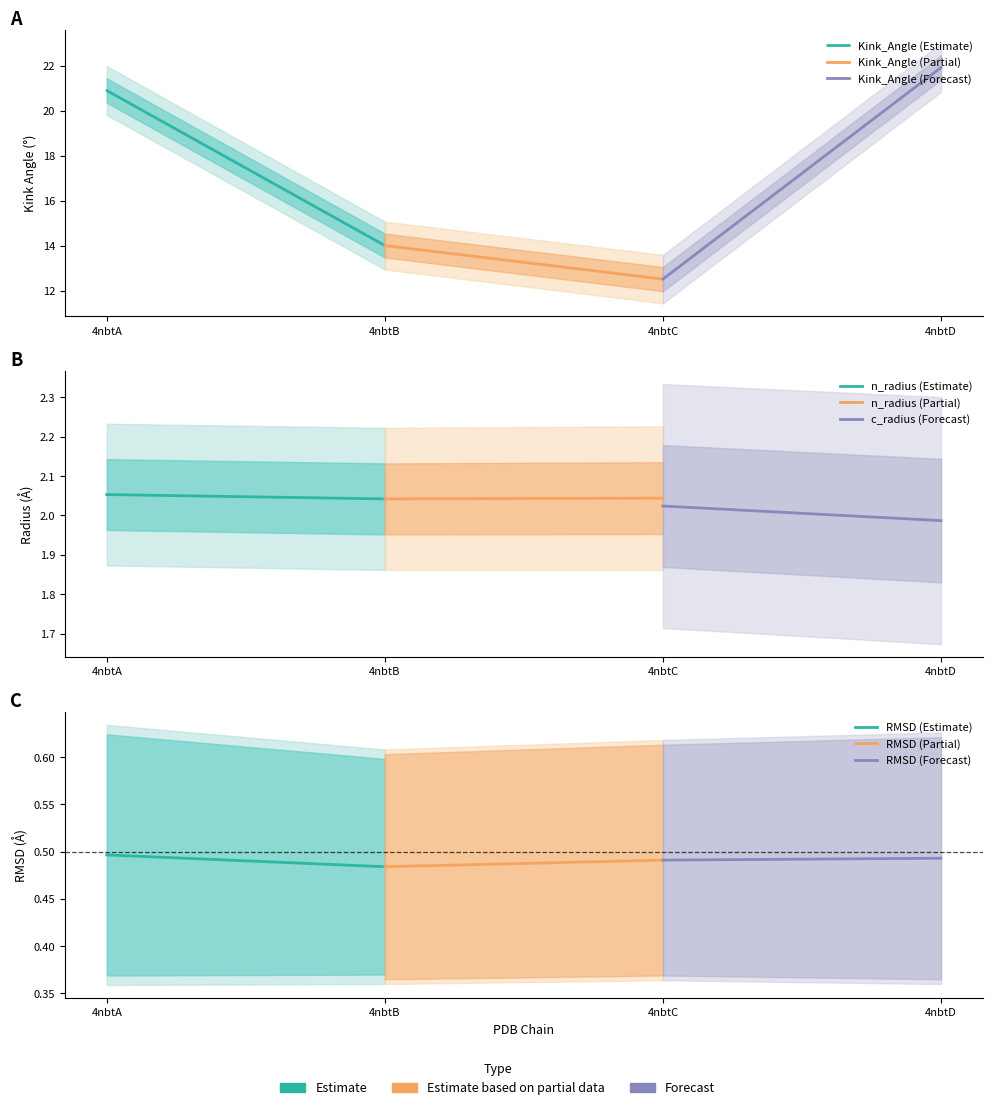

Does the chart have visible grid lines?

No